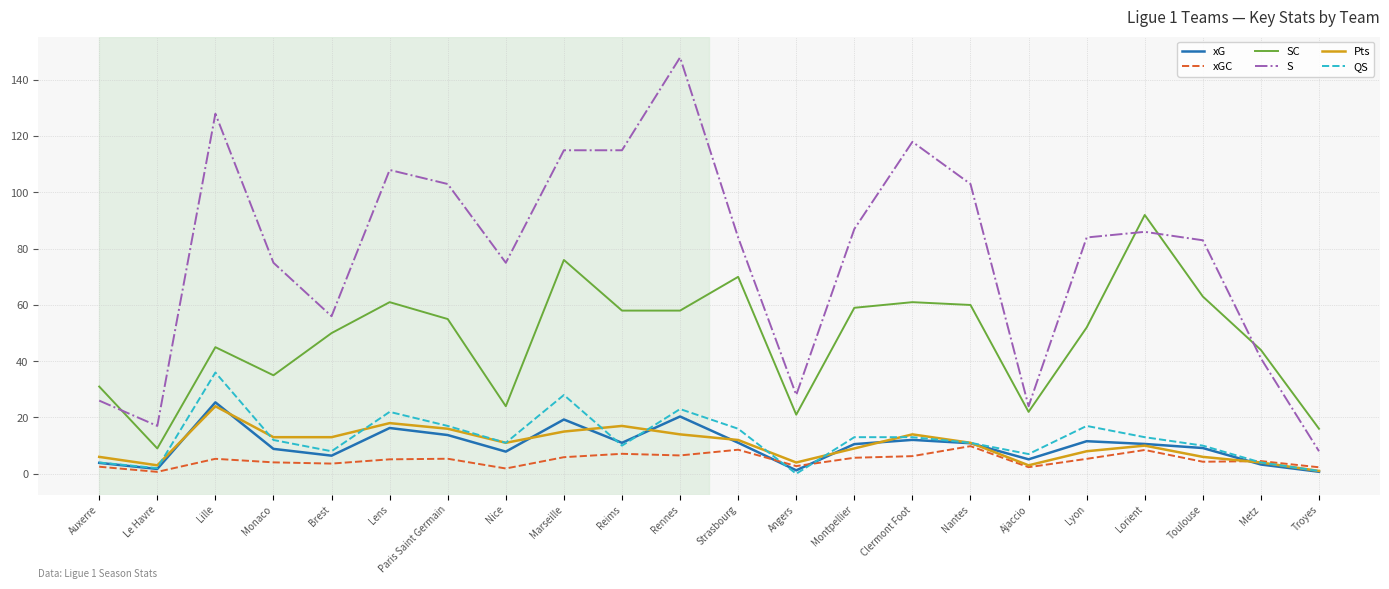

In Pts, how many points are higher than both neighbors (excluding endpoints)?

5